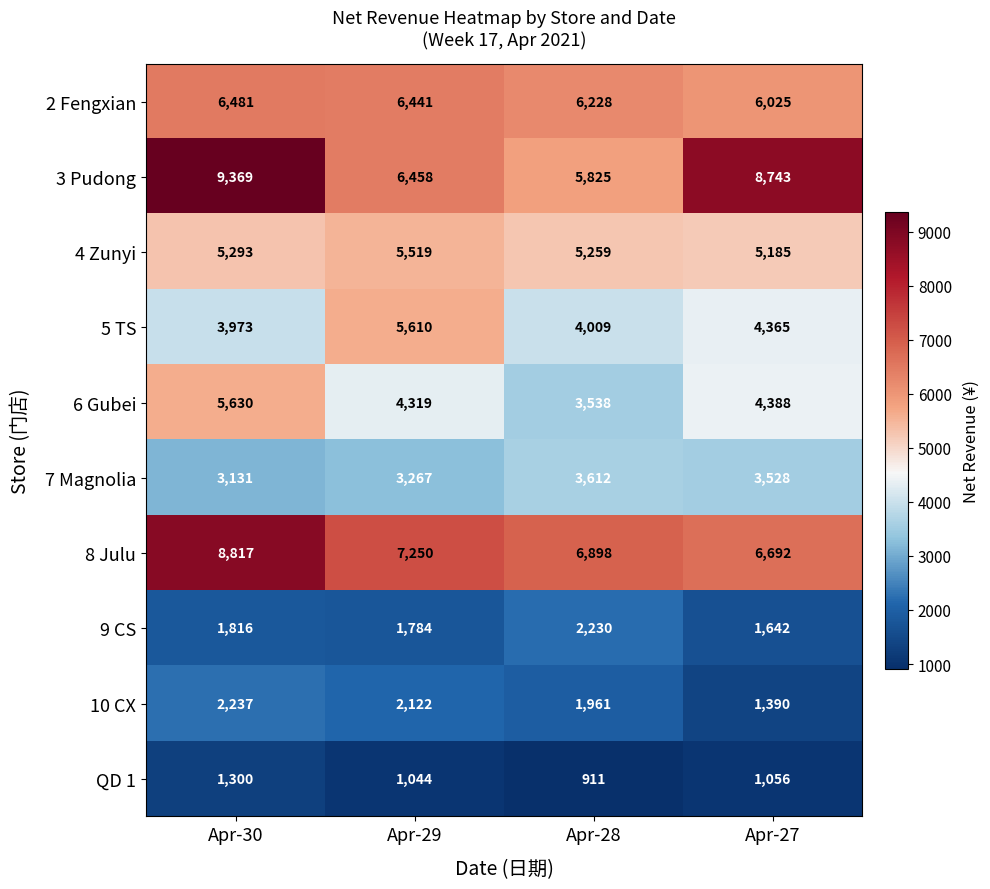

Is it true that 4 Zunyi equals 3445 at Apr-28?

False